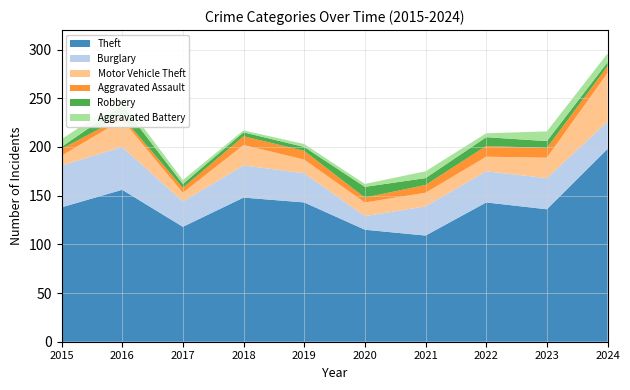

Reading left to right, transcribe all the data shown in this chart.

Theft: 138	156	118	148	143	115	109	143	136	198
Burglary: 43	44	26	33	30	14	30	32	32	28
Motor Vehicle Theft: 10	28	9	21	14	14	14	15	21	50
Aggravated Assault: 7	3	5	9	9	5	8	11	10	7
Robbery: 2	12	4	4	4	11	7	9	7	4
Aggravated Battery: 8	6	4	2	3	3	7	4	10	9